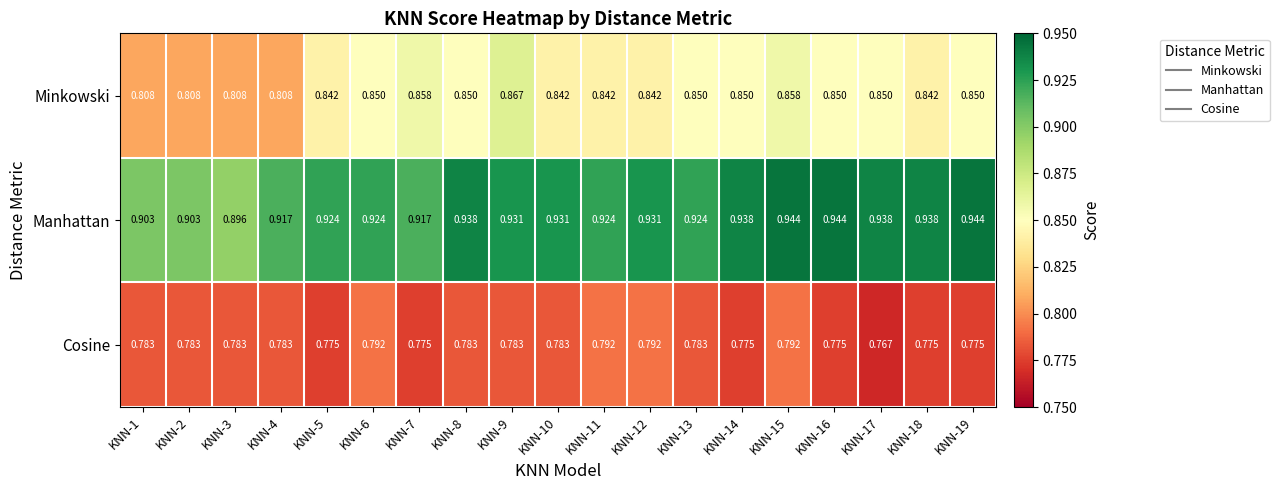

Which series has the largest range (max minus min)?

Minkowski